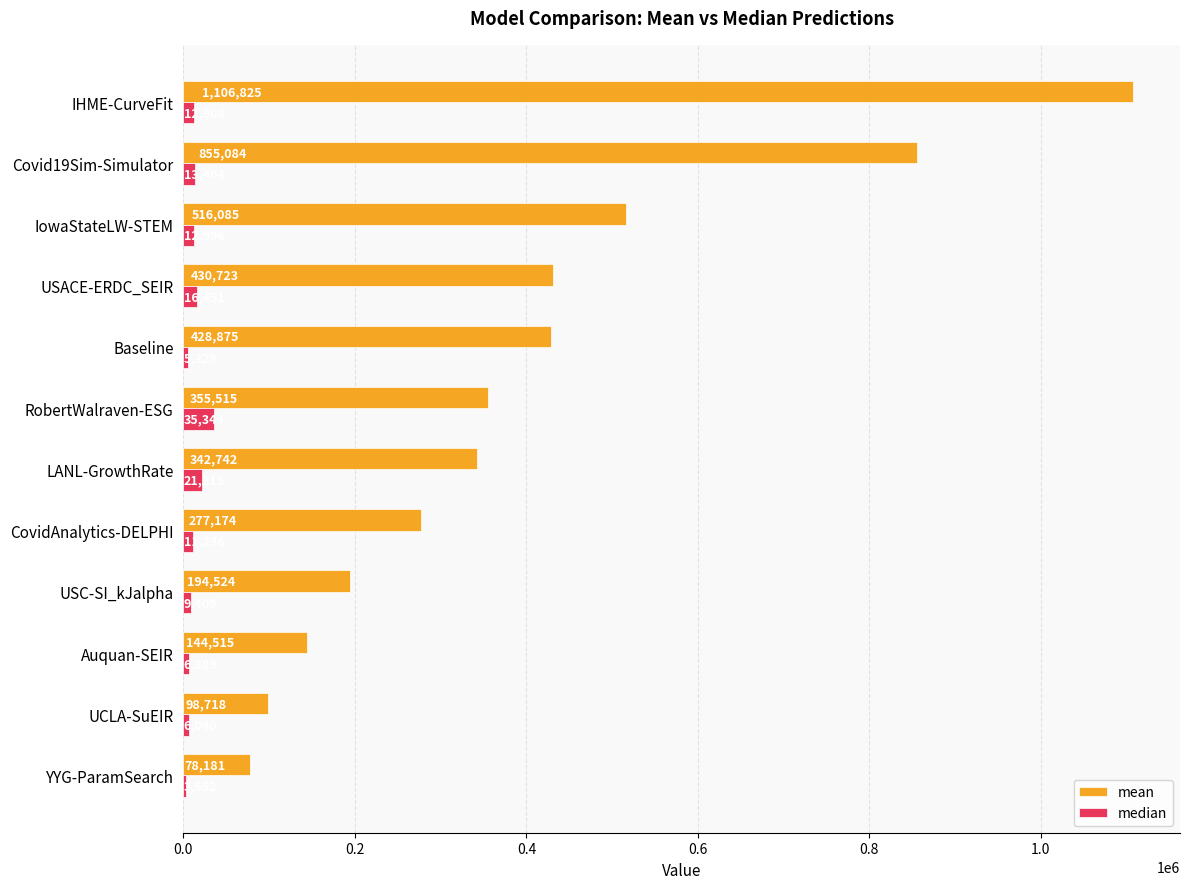

What is the smallest value displayed?

3552.4